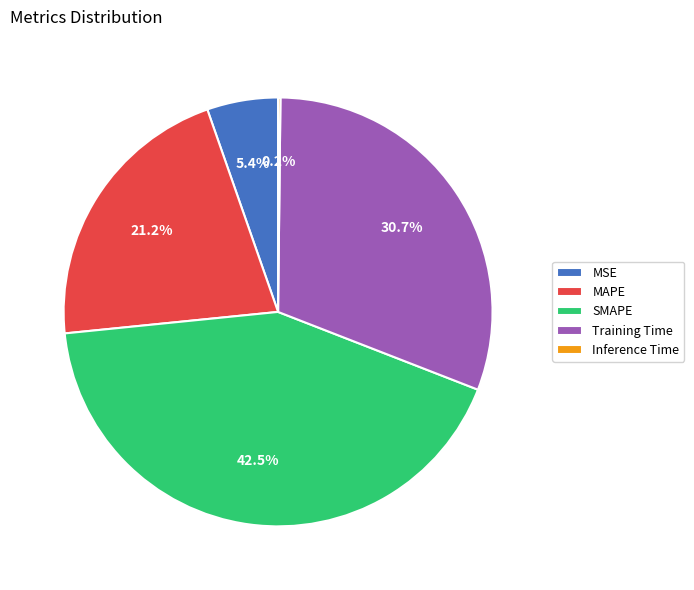

What is the ratio of the value at Training Time to the value at SMAPE?

0.7